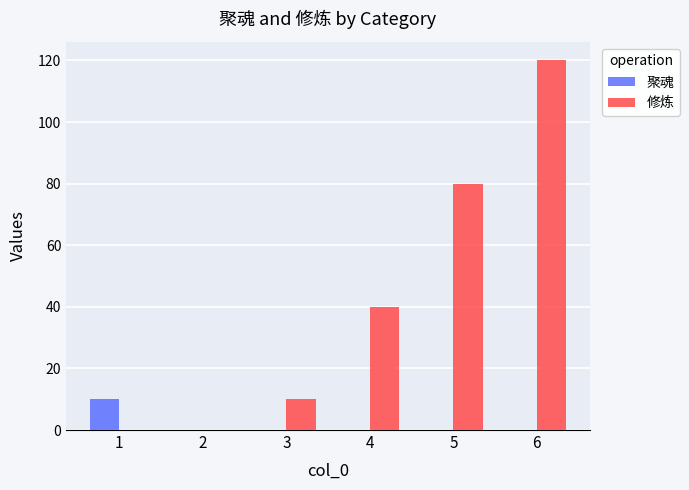

Are the bars horizontal?

No